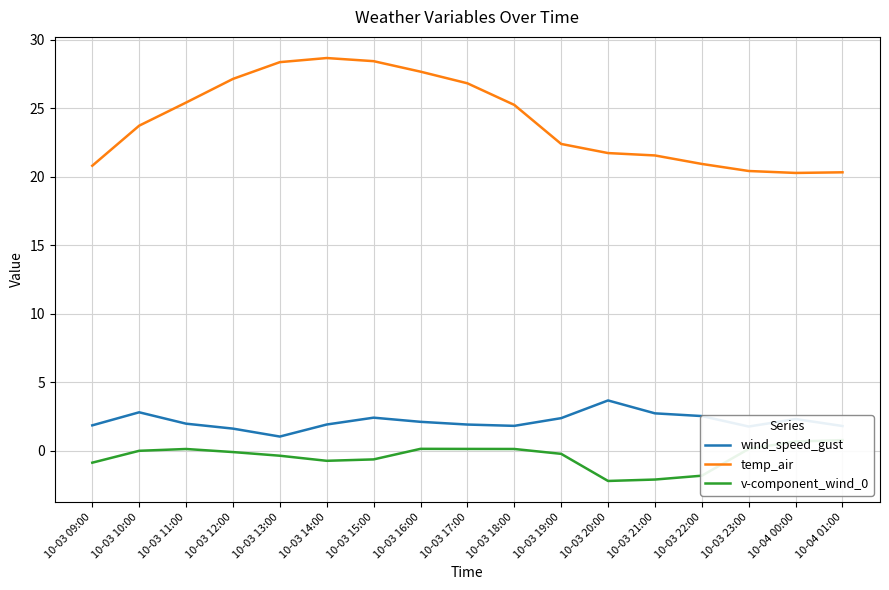

Is it true that v-component_wind_0 equals 0.1 at 10-03 17:00?

True